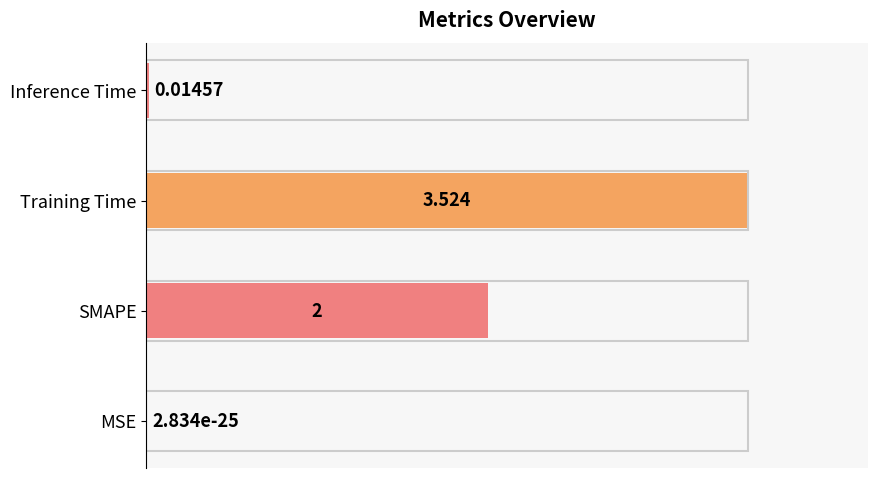

Which has a higher value, Training Time or MSE?

Training Time